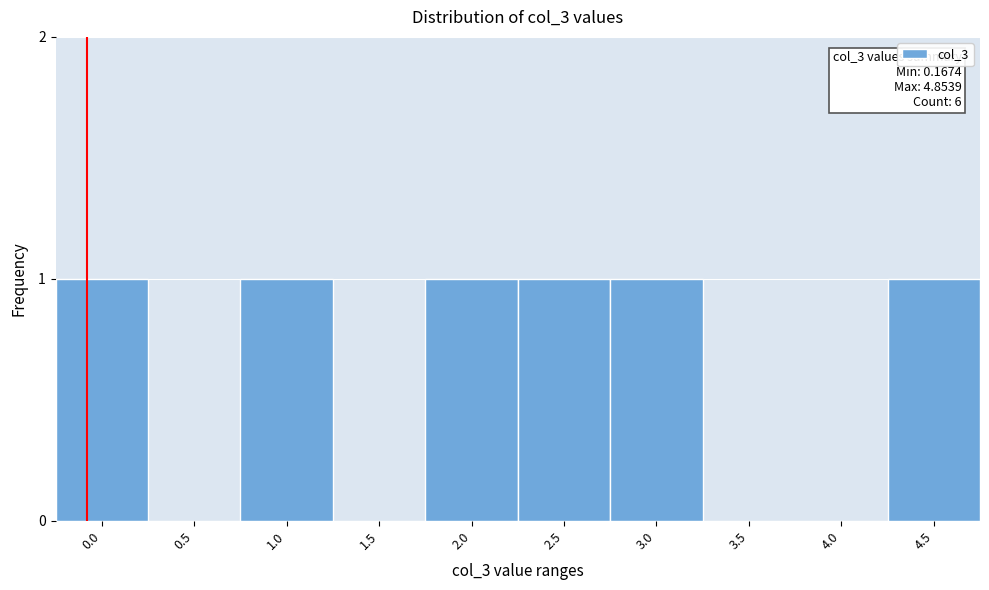

Reading left to right, transcribe all the data shown in this chart.

0.0=1	0.5=0	1.0=1	1.5=0	2.0=1	2.5=1	3.0=1	3.5=0	4.0=0	4.5=1